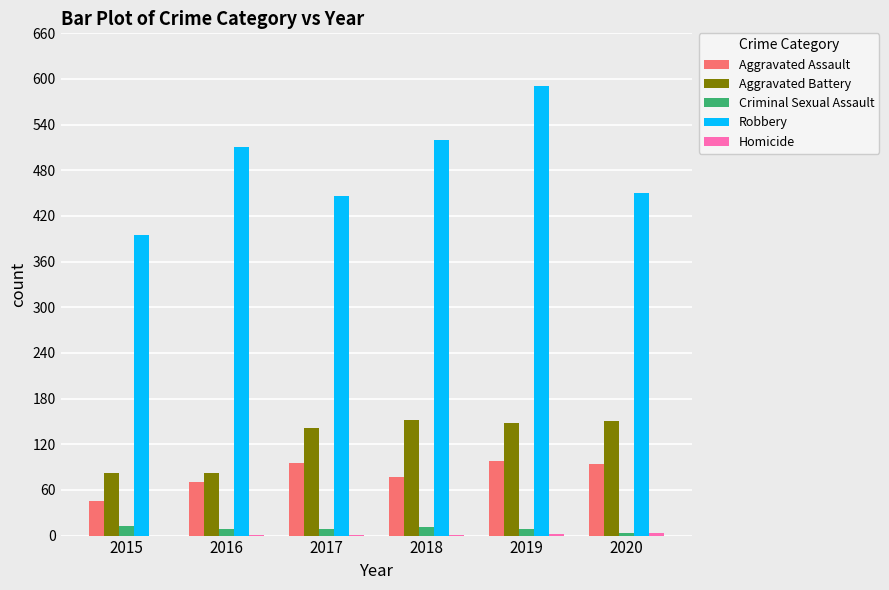

At which label does Robbery reach its peak?

2019